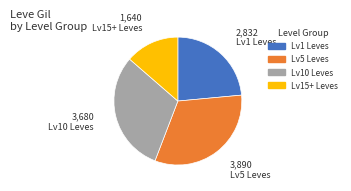

Is there a majority slice in this chart?

No